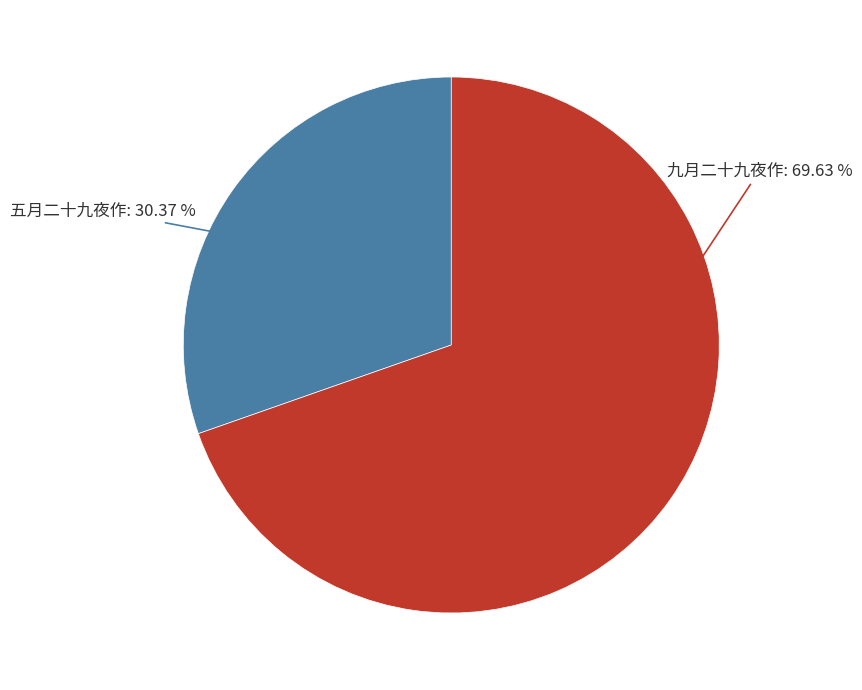

Does any single category account for the majority?

Yes